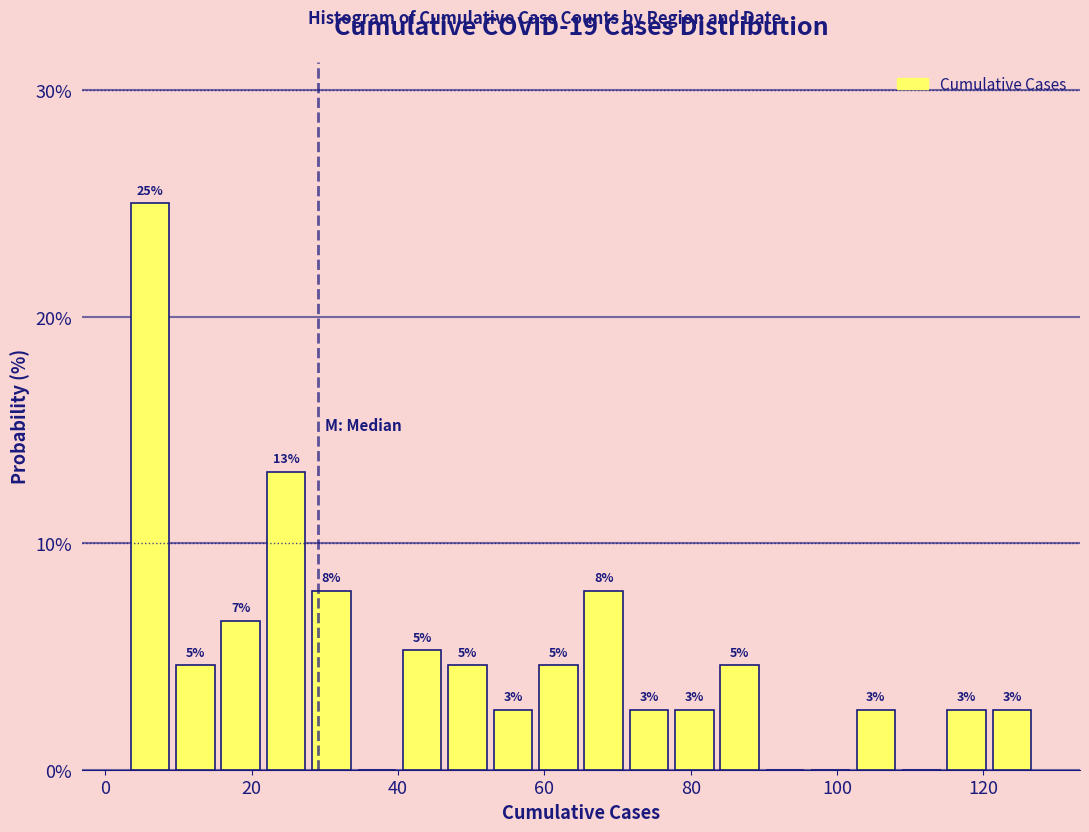

Read against the x-axis, roughly where is the centre of the tallest bar?

6